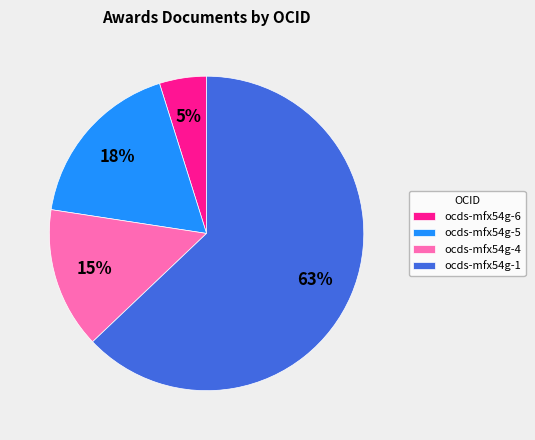

To the nearest percent, what is the difference between the ocds-mfx54g-1 and ocds-mfx54g-5 slice percentages?

45%